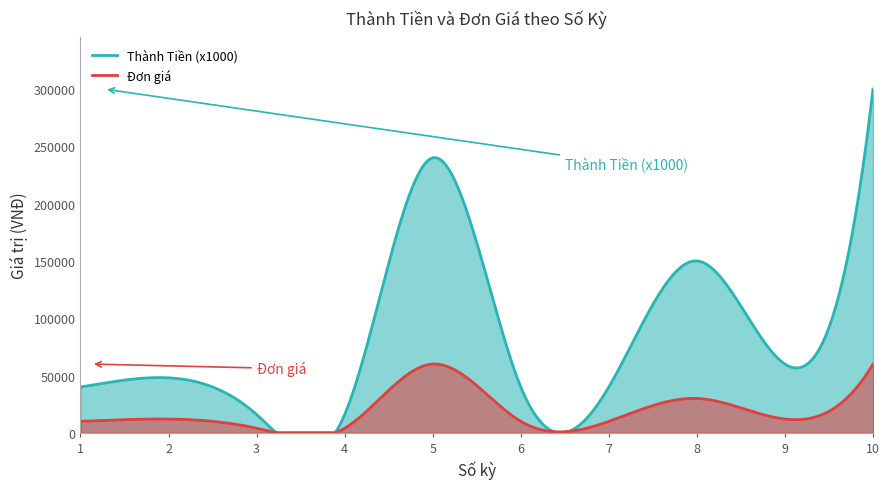

List the series in order of their overall mean, lowest first.

Đơn giá, Thành Tiền (x1000)